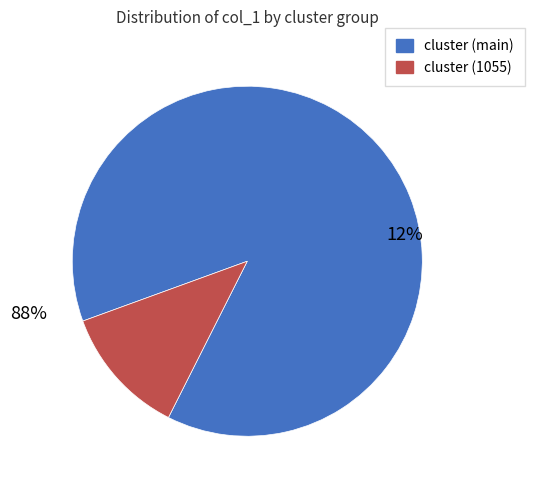

Is it true that cluster_779 is 19% of the pie?

False